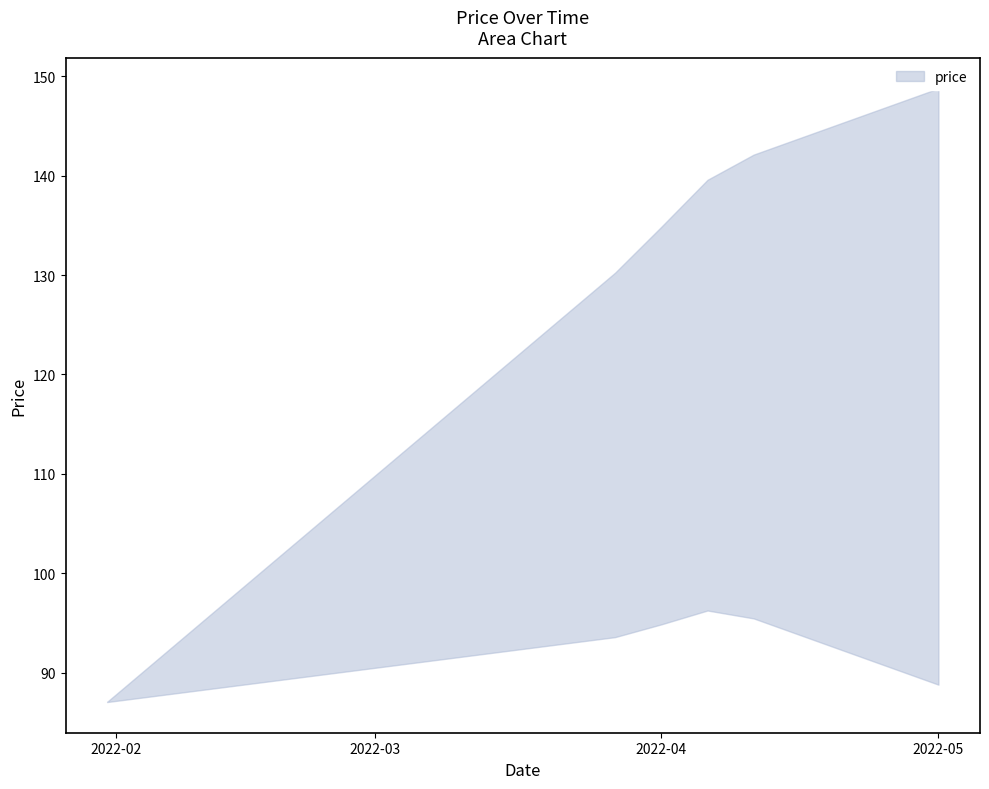

How many lines are shown in the chart?

2